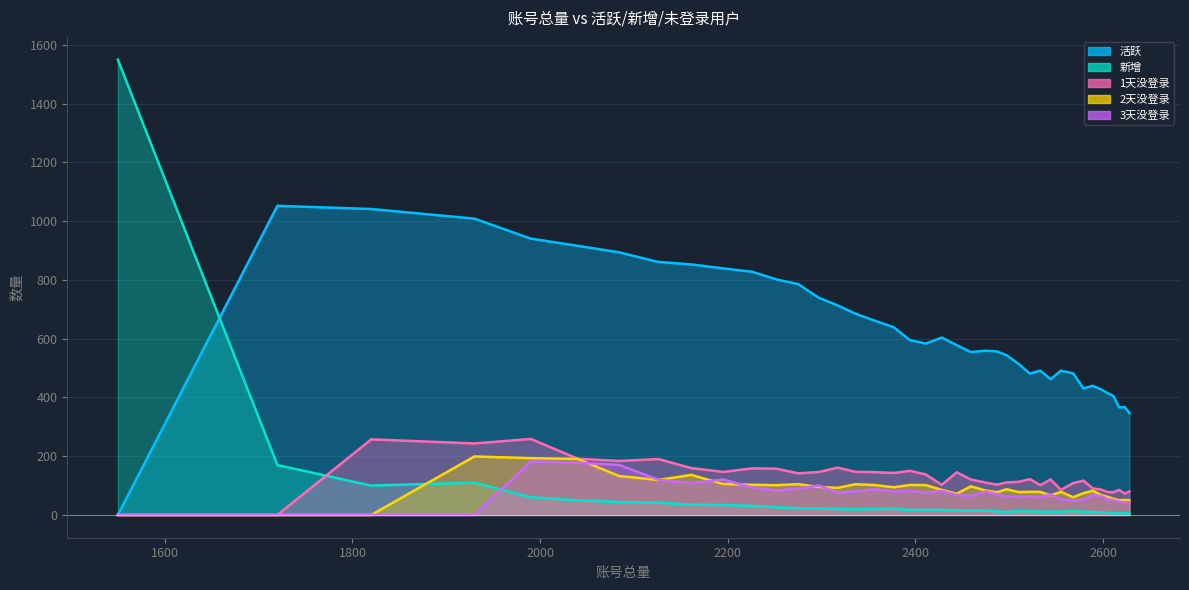

What is the value of the 新增 point at the 24th from the left?

15.0